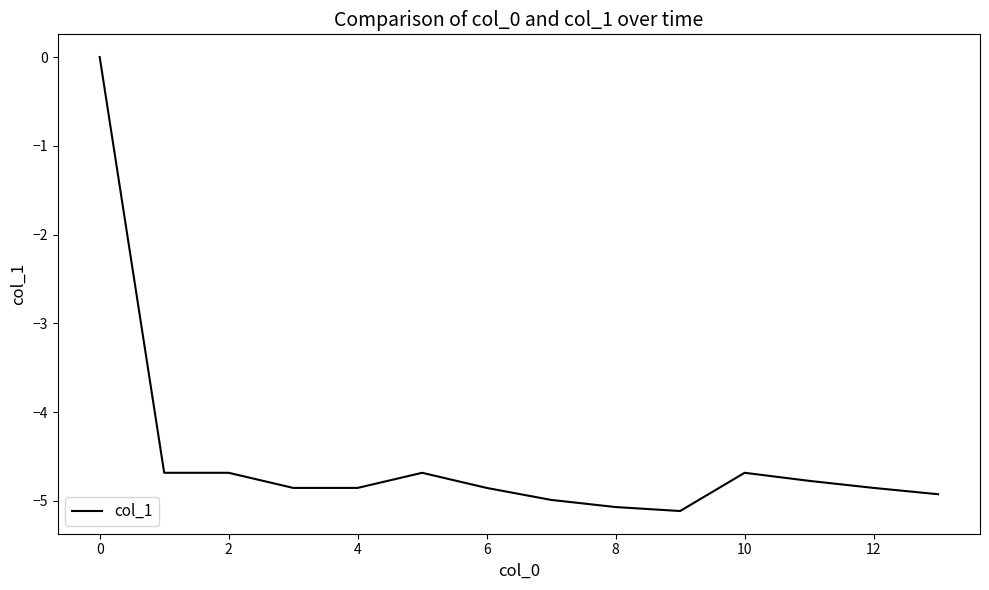

What is the difference between the maximum and minimum values?

5.1